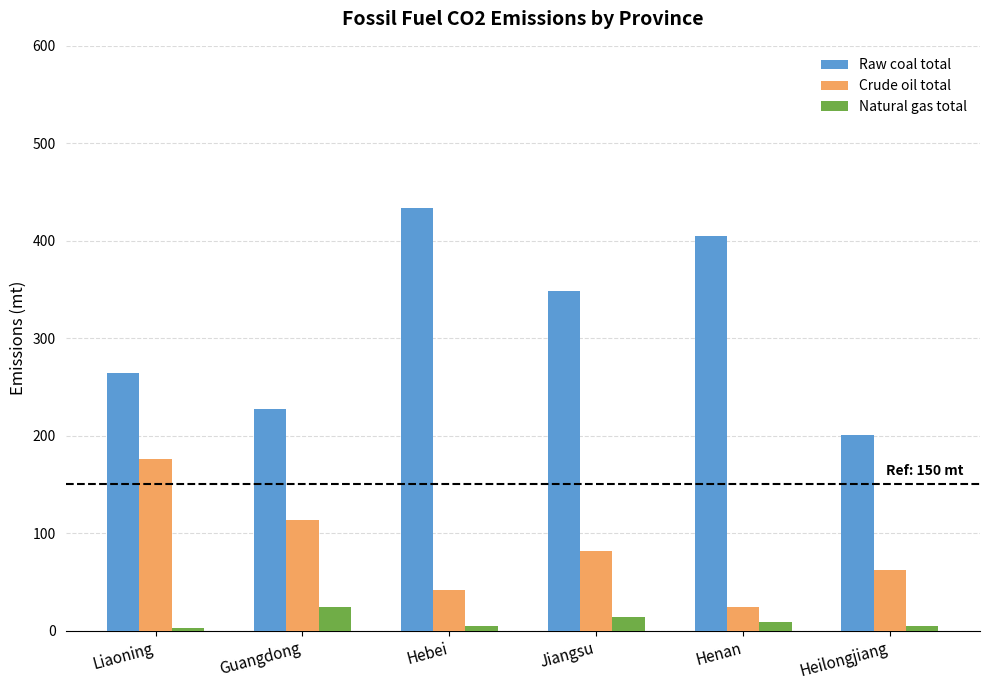

What is the maximum value for Natural gas total?

24.1